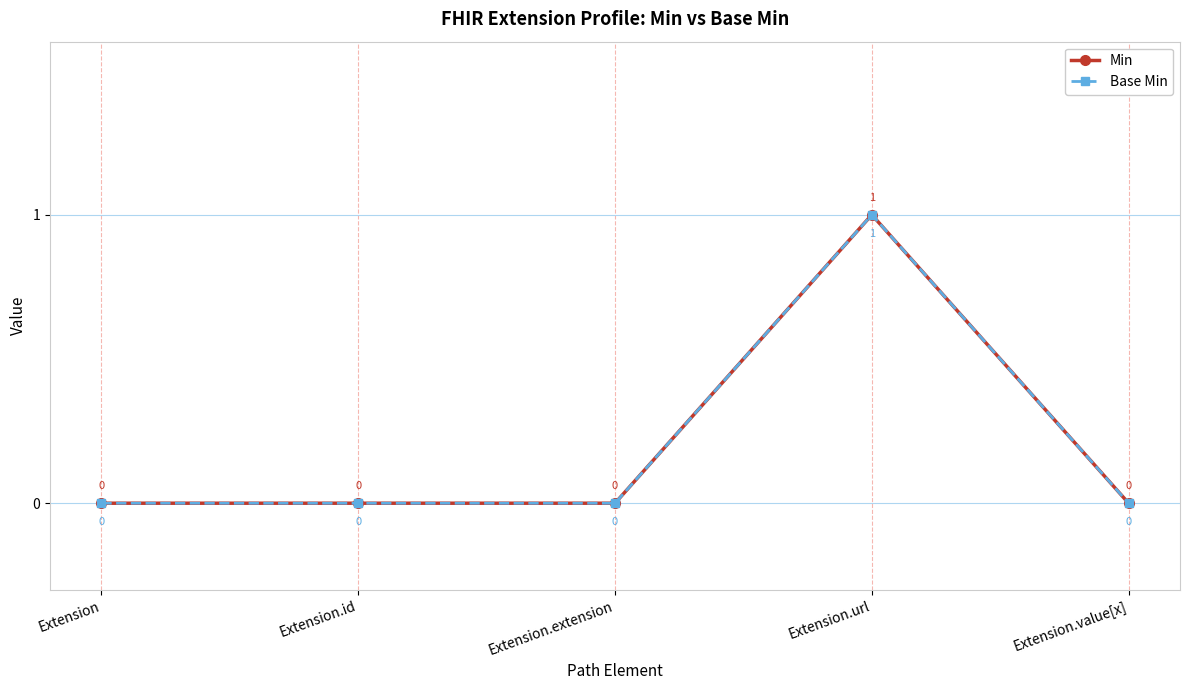

Is it true that Min equals 1 at Extension?

False